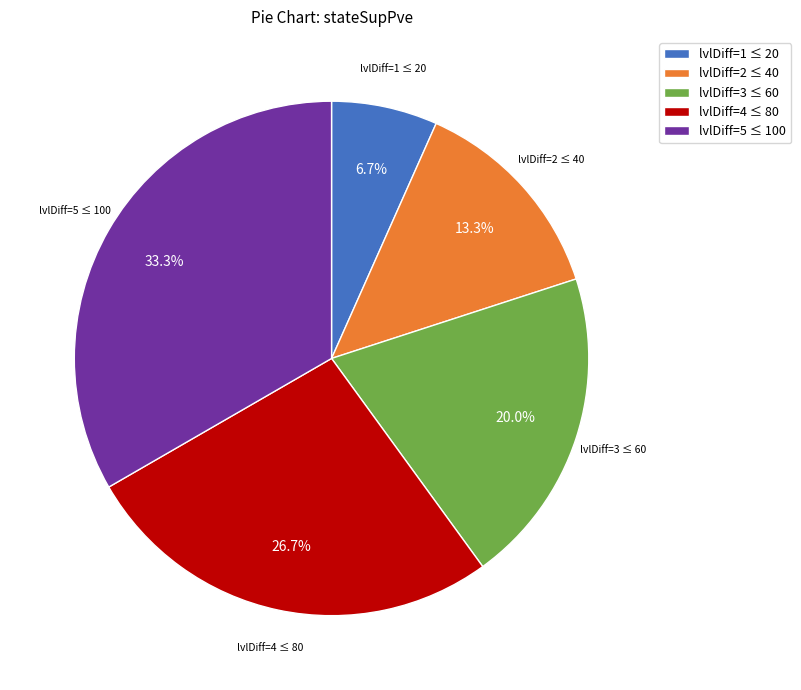

What percentage is NOT represented by lvlDiff=4 ≤ 80?

73.3%